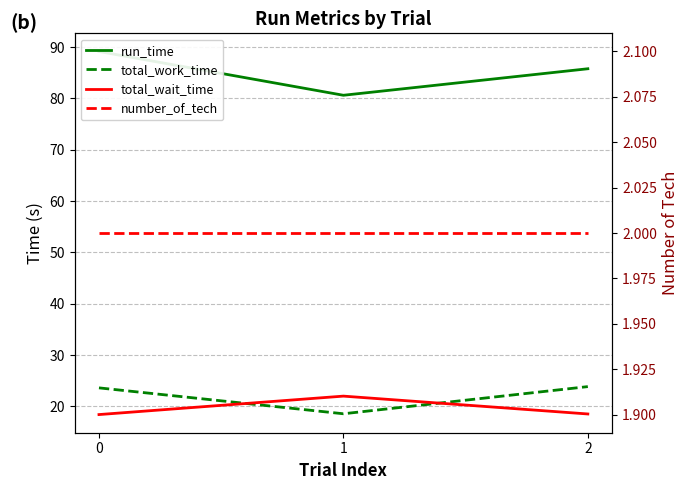

Which series has the largest total across all categories?

run_time